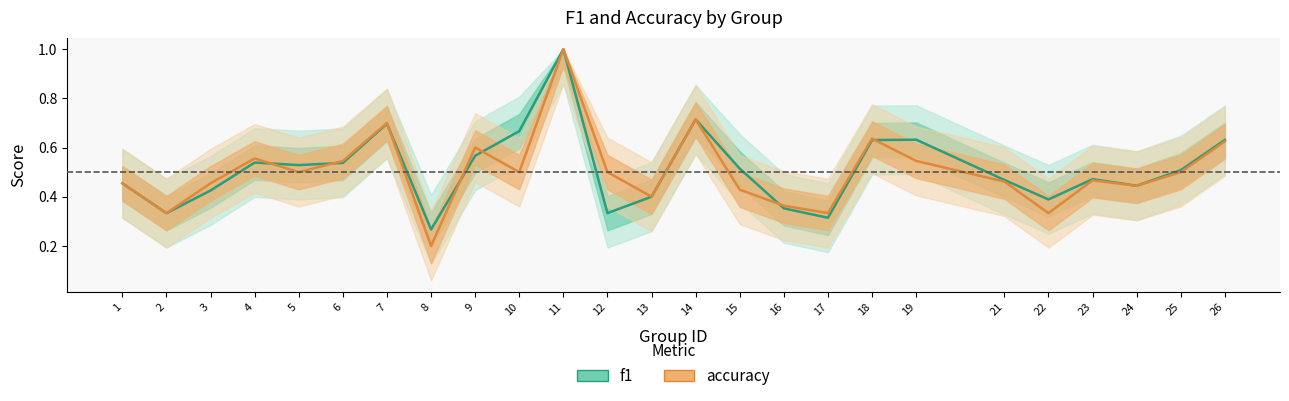

The f1 series shows 0.3 at 12. True or false?

True